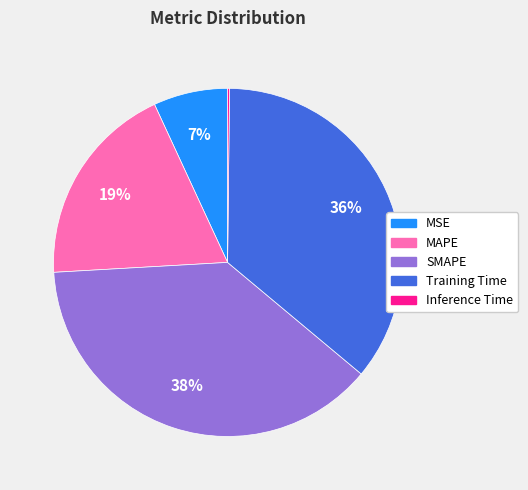

True or false: SMAPE accounts for 48% of the total.

False